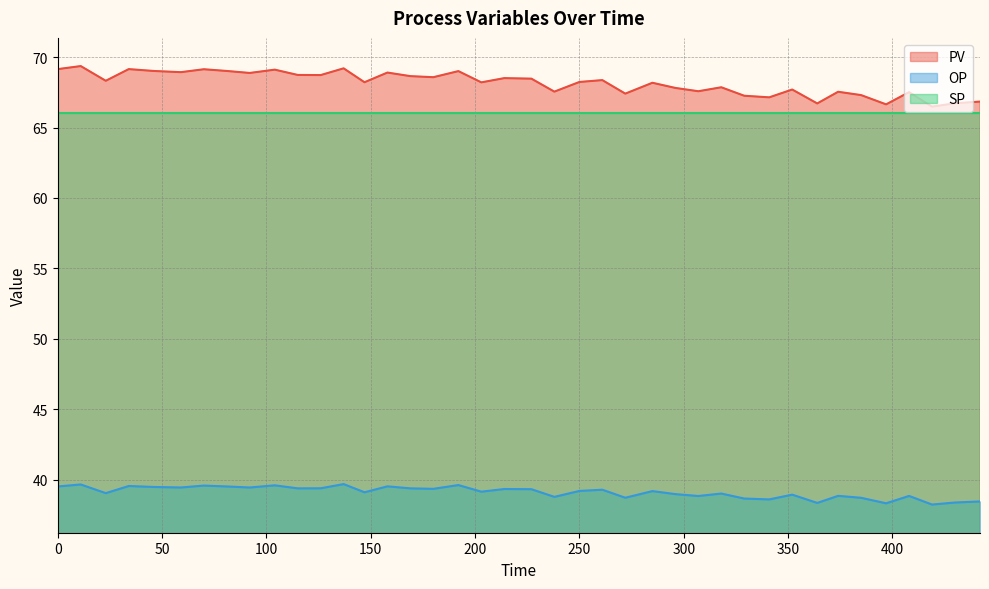

Which category has the highest value in the PV series?

11